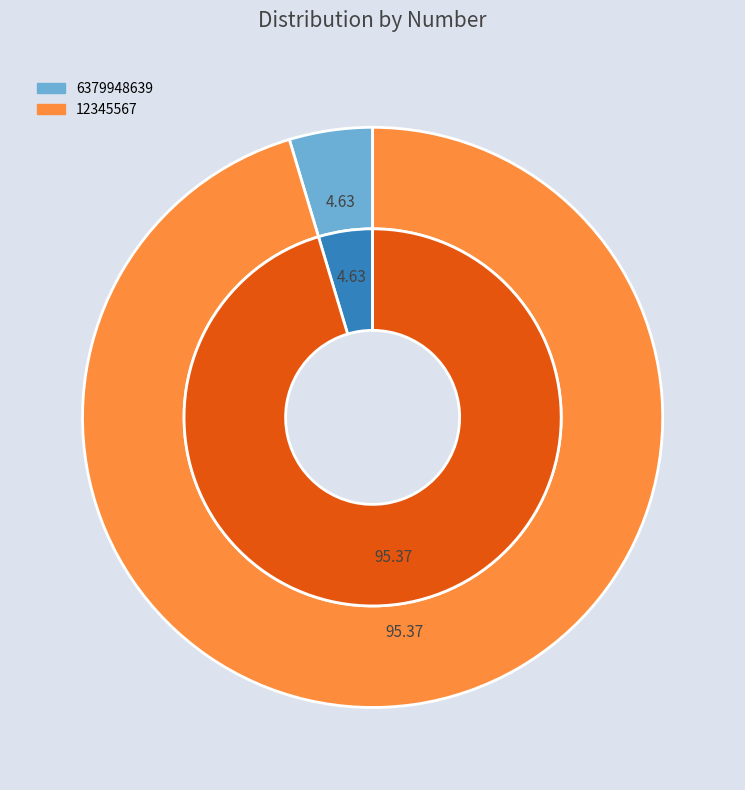

Combined, what portion of the pie is 6379948639 and 12345567?

100.0%